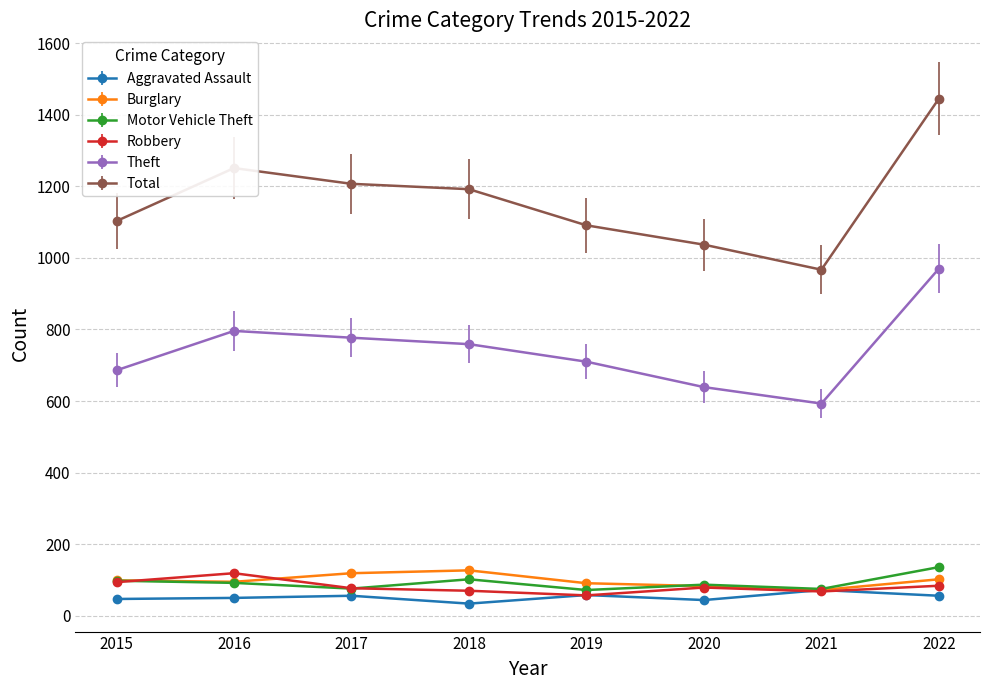

How many values in the Theft series are below 759?

4